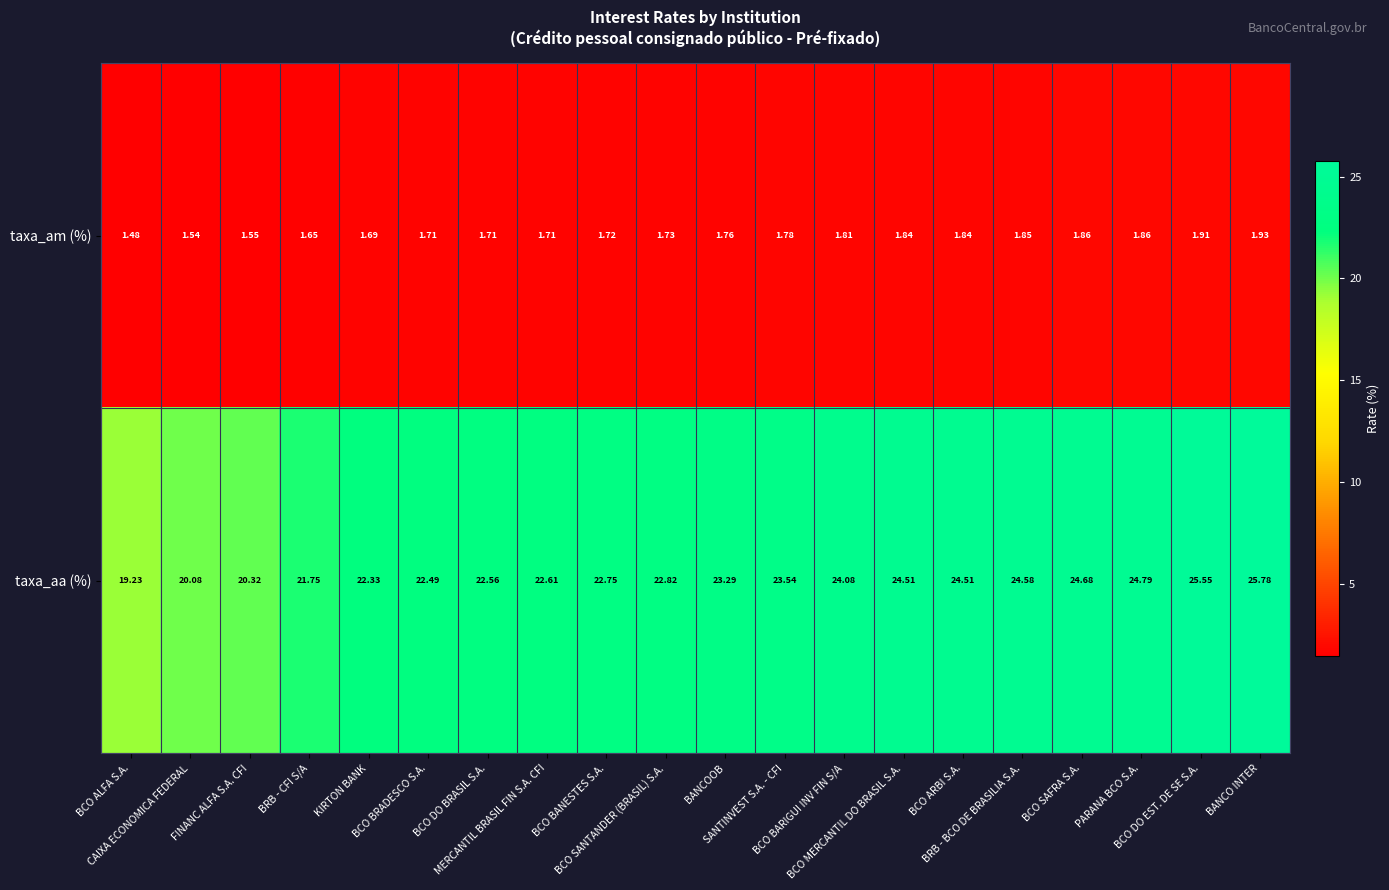

Count the number of categories in the chart.

20